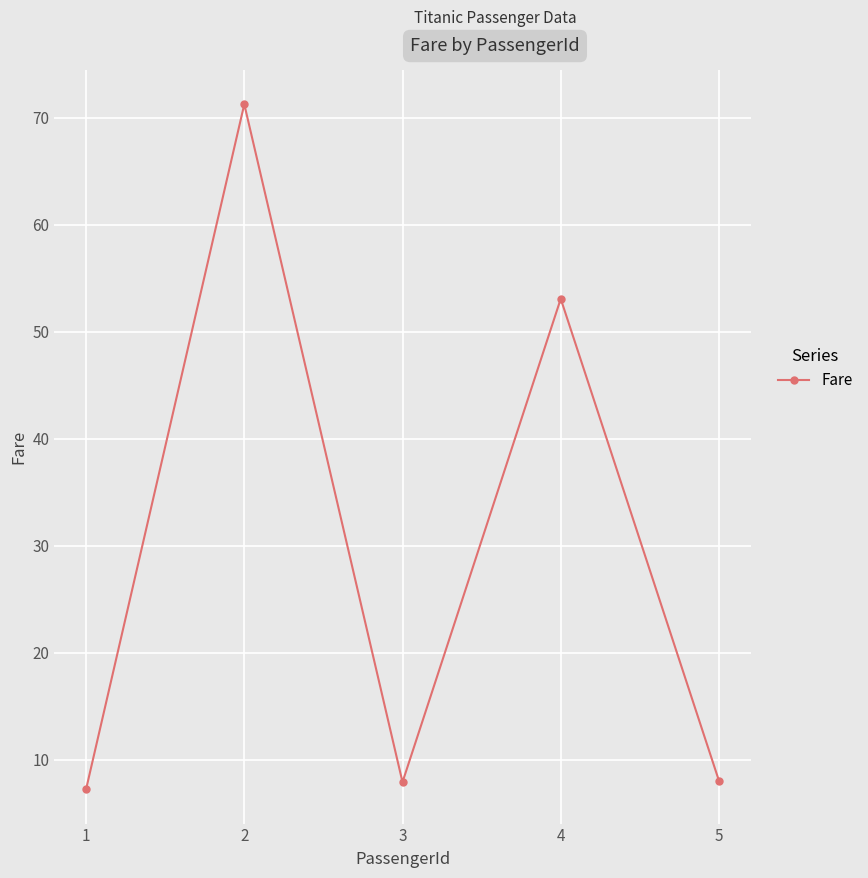

How many categories are shown in the chart?

5